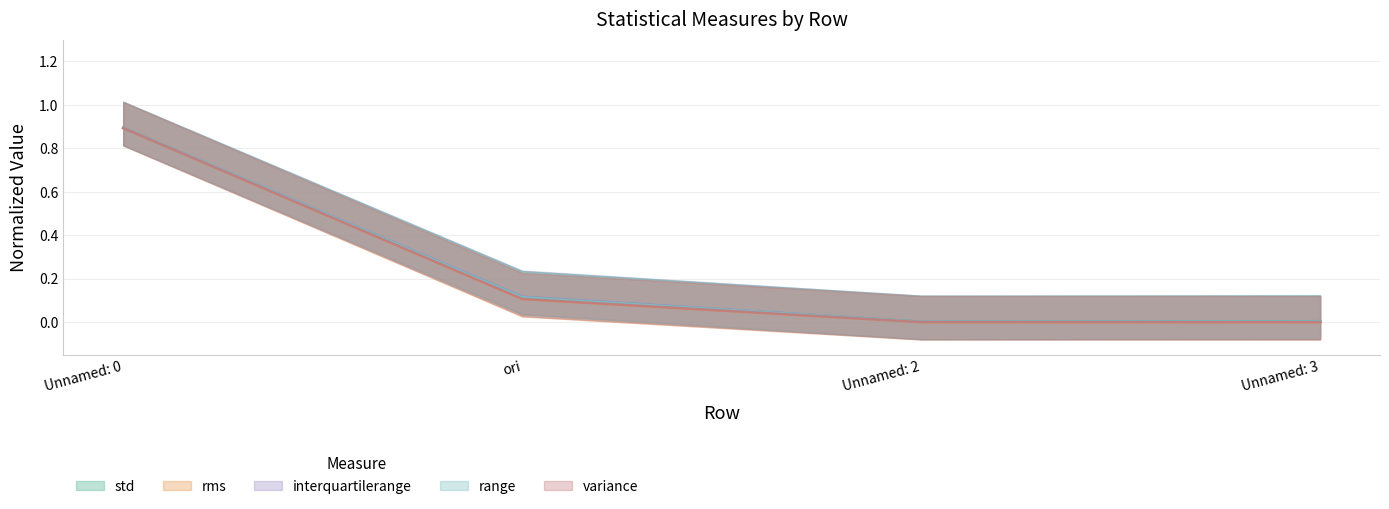

True or false: rms has a value of 0.9 at Unnamed: 0.

True